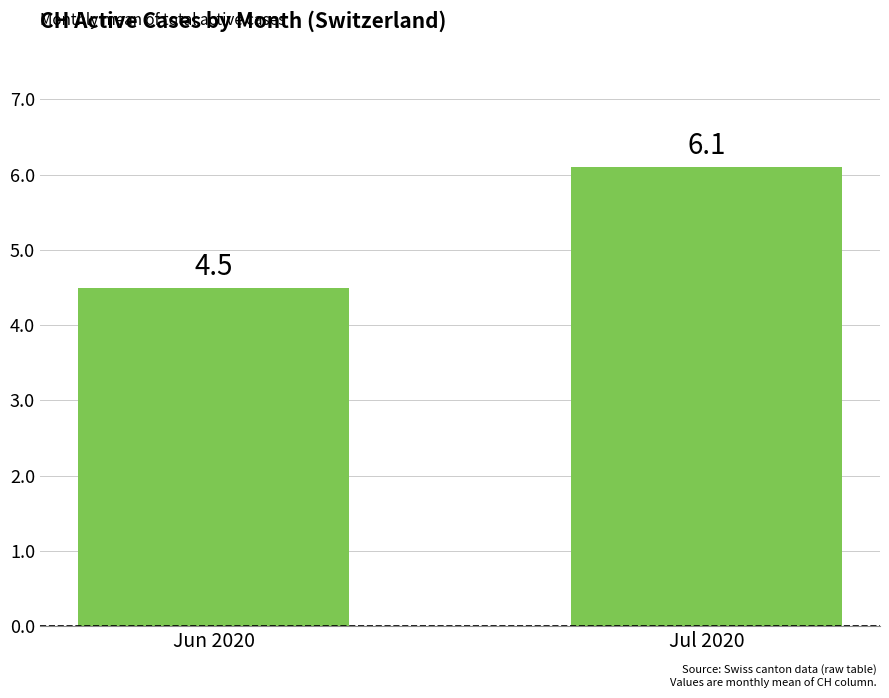

Are the bars horizontal?

No